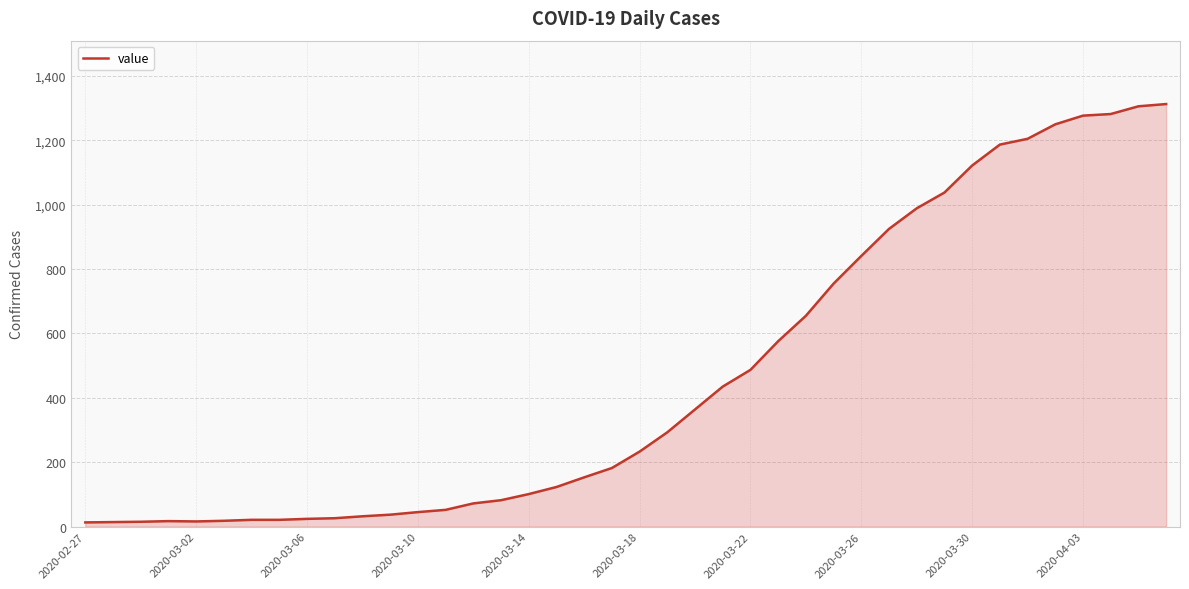

What is the greatest value displayed?

1313